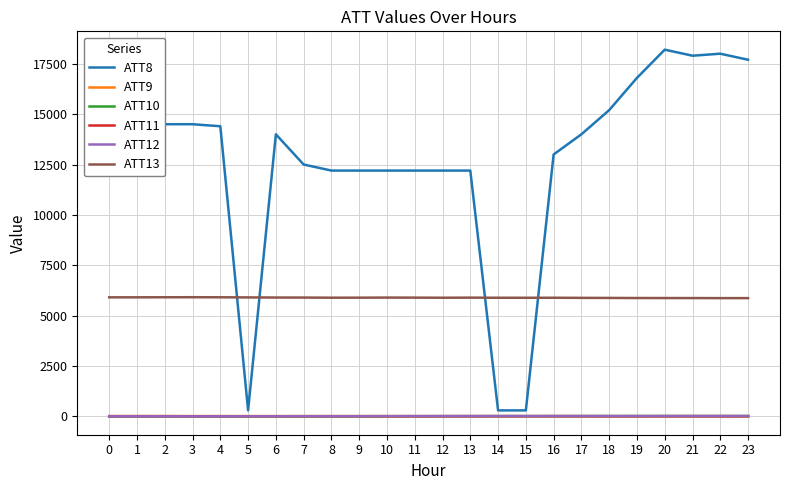

Which series has the largest total across all categories?

ATT8